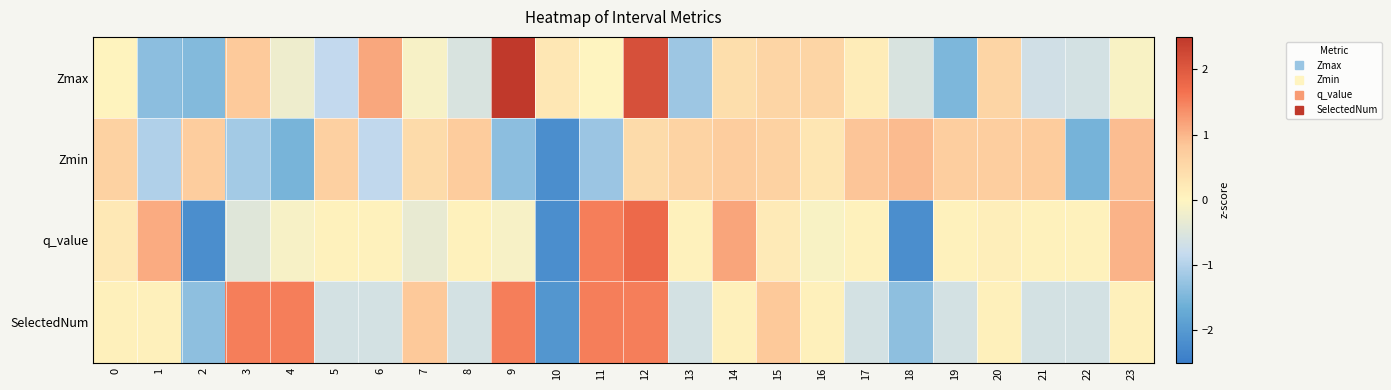

At 2, list the series in order from largest to smallest.

Zmin, SelectedNum, Zmax, q_value